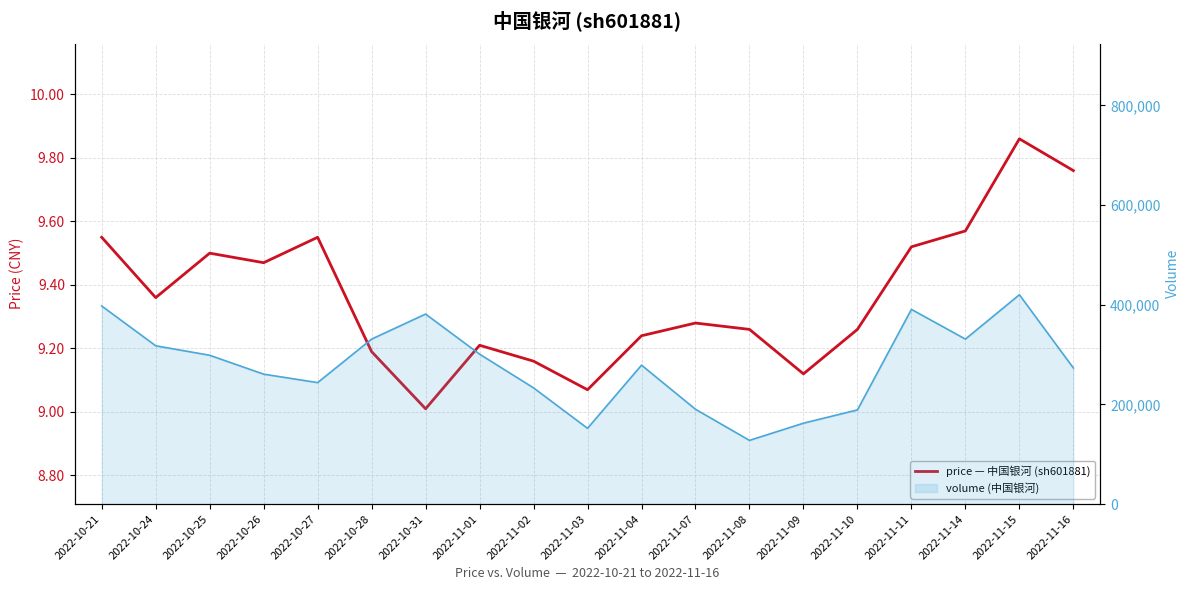

What is the difference between the maximum and minimum values?

0.8